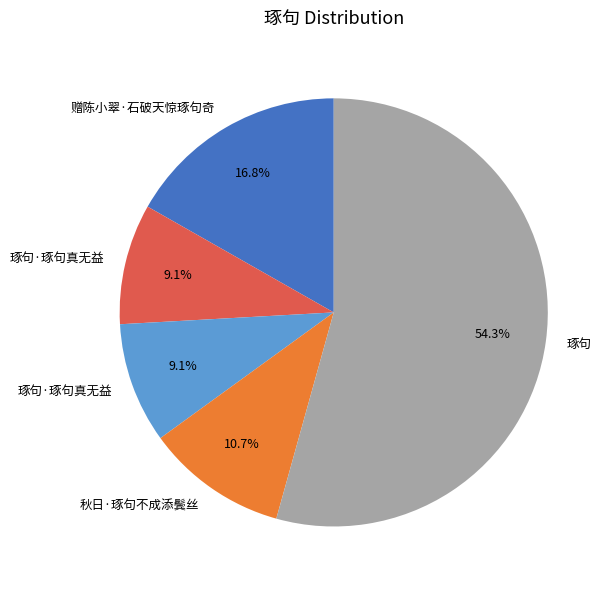

Does any single category account for the majority?

Yes